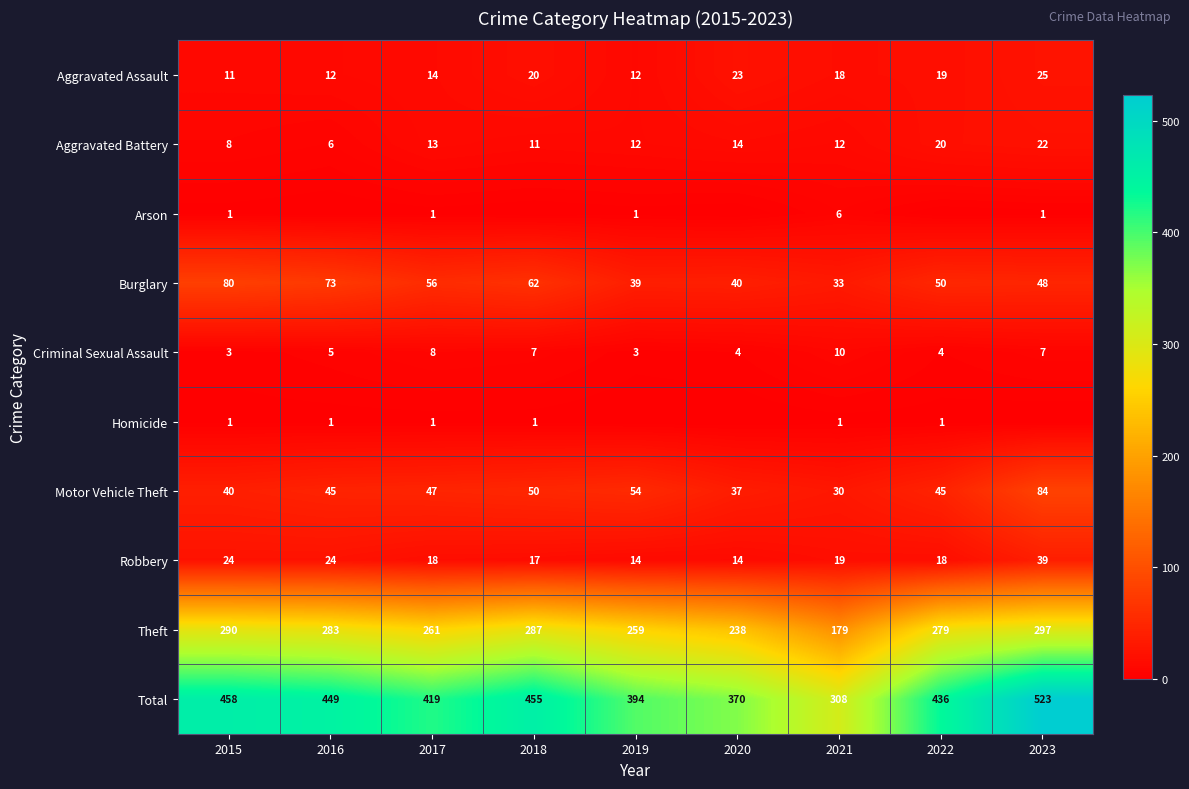

Is the value of Theft at 2020 greater than the value of Robbery at 2015?

Yes